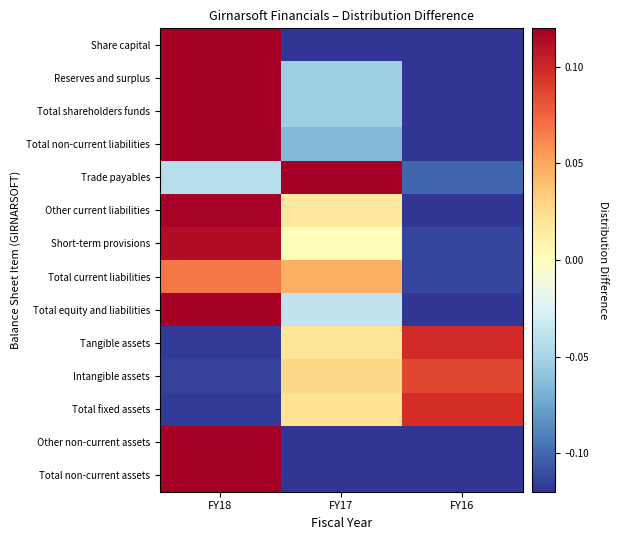

What is the greatest value displayed?

0.6